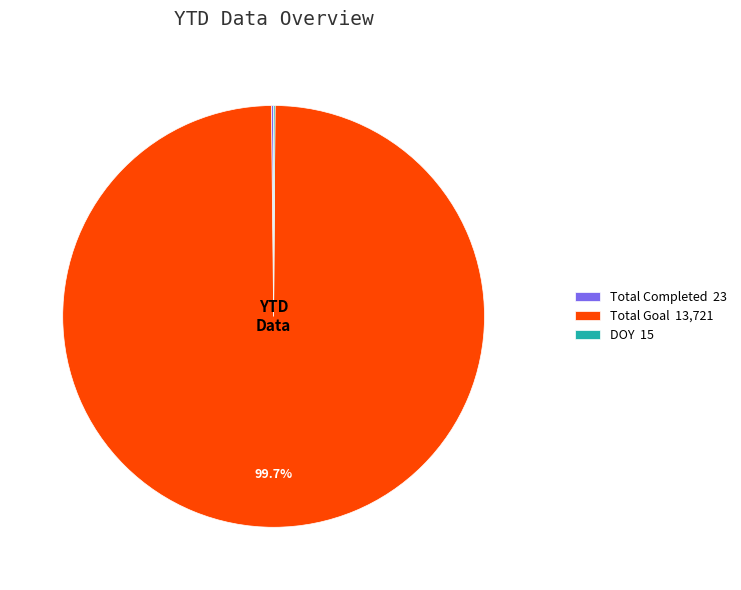

Which category has the biggest portion of the pie?

Total Goal 13,721